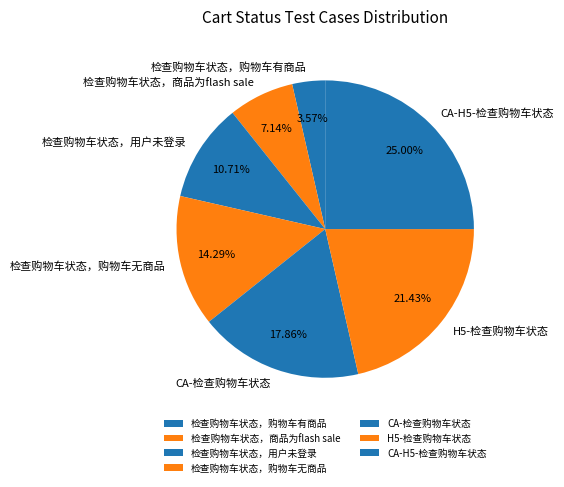

What is the smallest slice in the pie chart?

检查购物车状态，购物车有商品